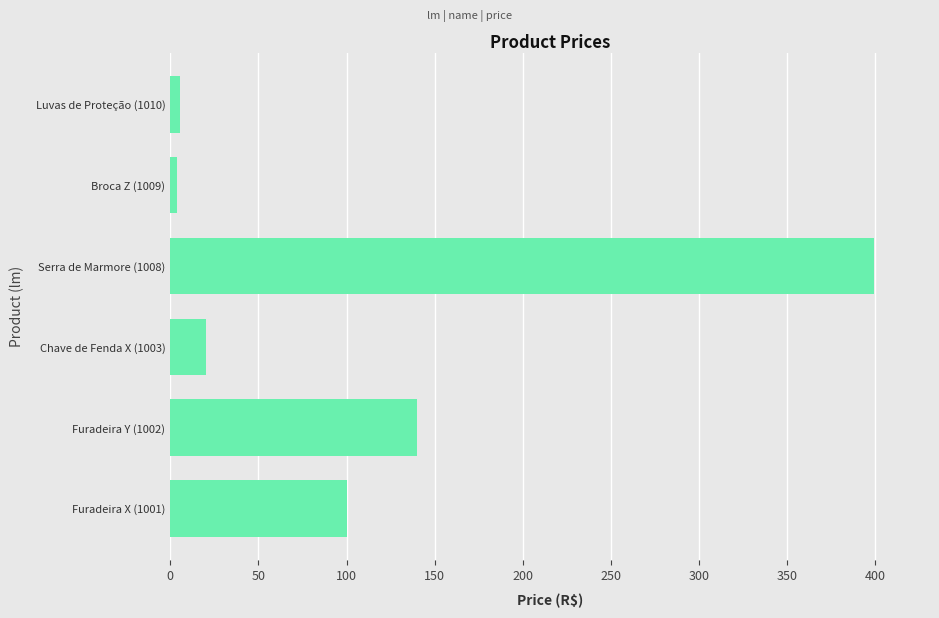

Where is the data nearest to the value 201?

Furadeira Y (1002)